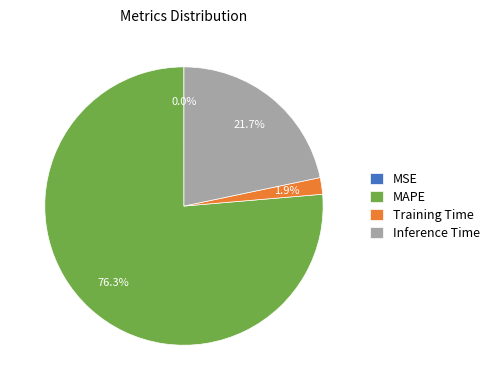

How much of the chart is everything except Inference Time?

78.3%